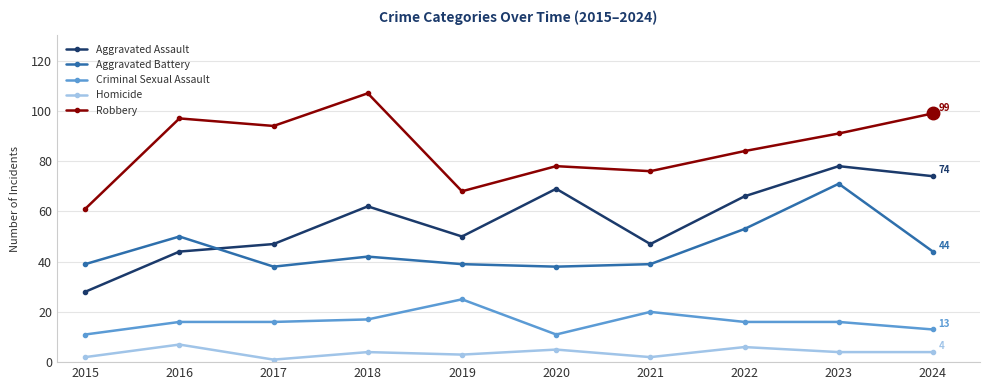

At 2015, list the series in order from largest to smallest.

Robbery, Aggravated Battery, Aggravated Assault, Criminal Sexual Assault, Homicide